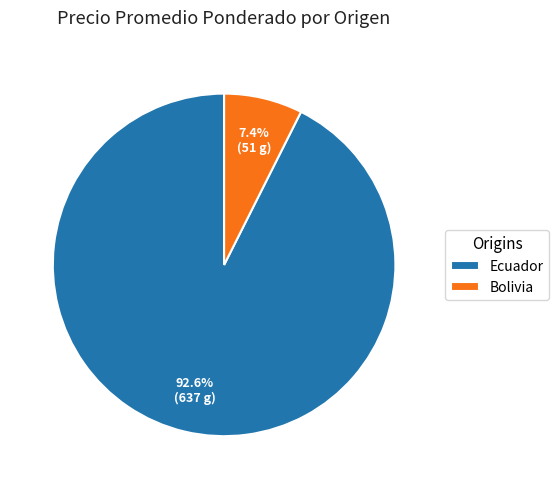

Is there a majority slice in this chart?

Yes